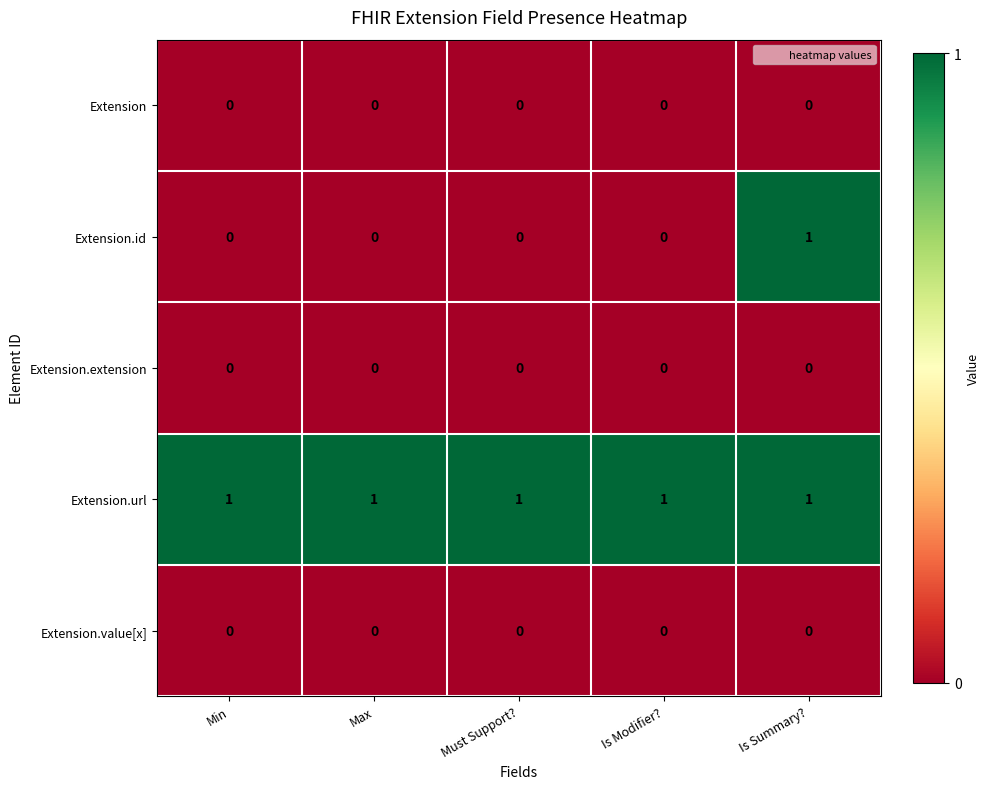

The value of Extension.url at Min is 1. True or false?

True